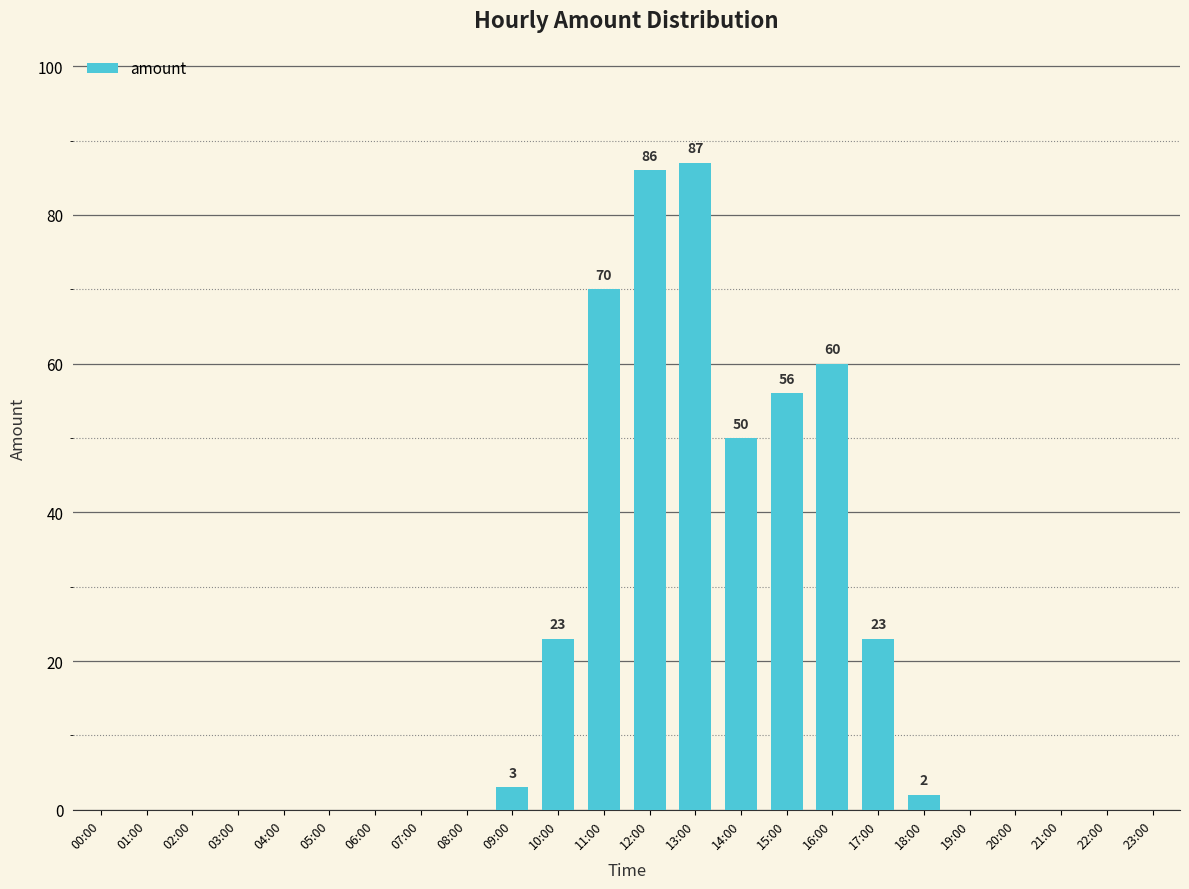

Which category has the highest value across all series?

13:00